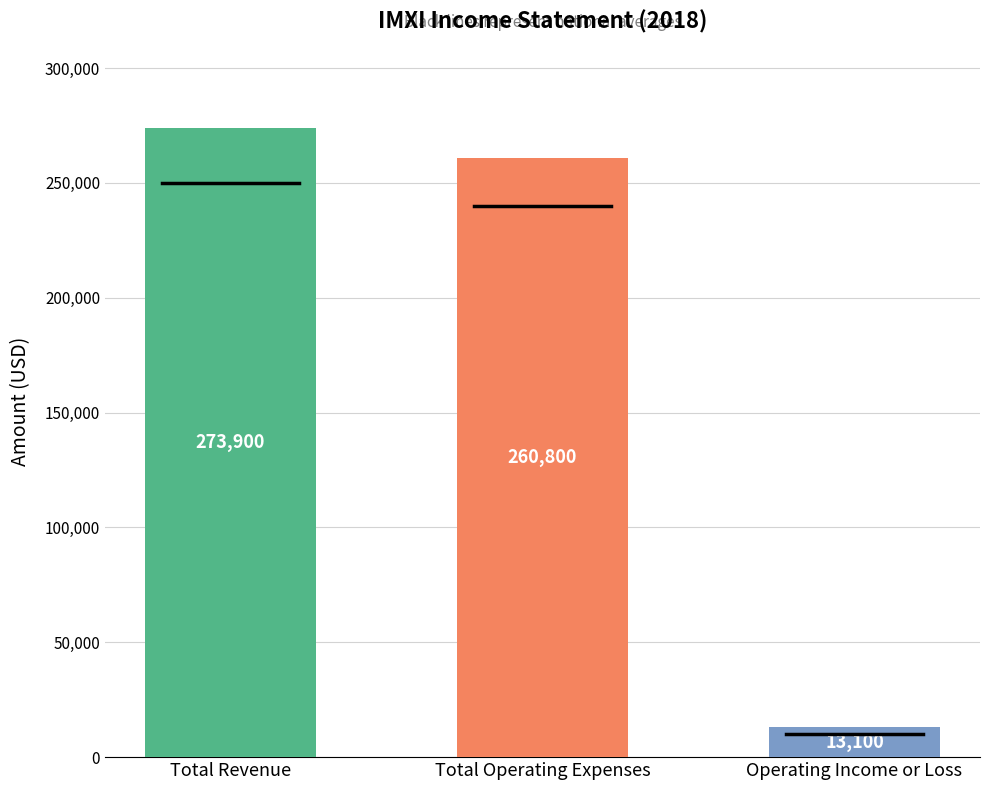

Approximately how many times larger is the value at Total Operating Expenses compared to Total Revenue?

1.0